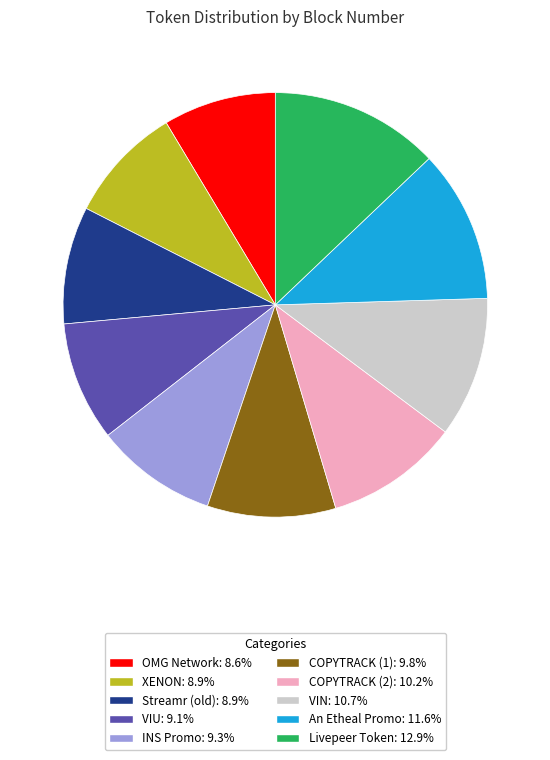

How many segments does this pie chart have?

10